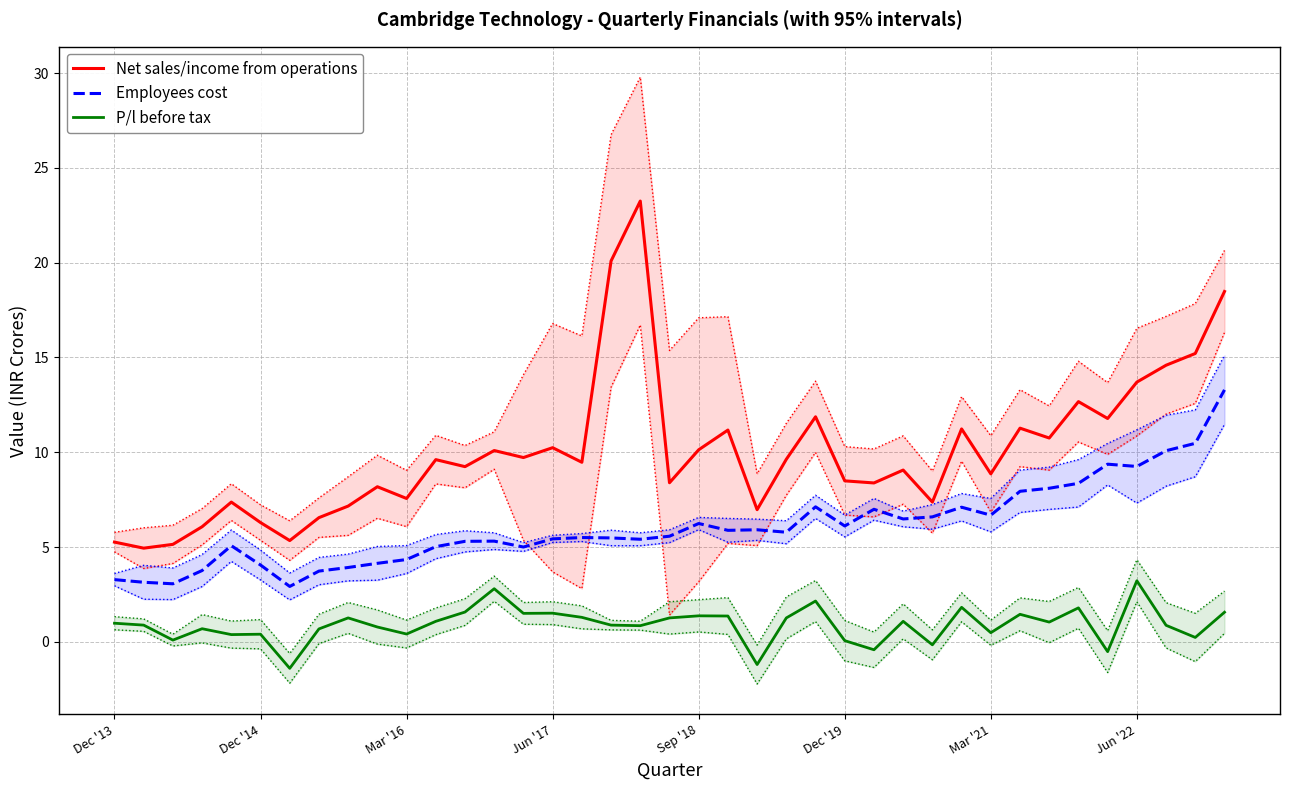

True or false: Employees cost and P/l before tax cross at least once.

False